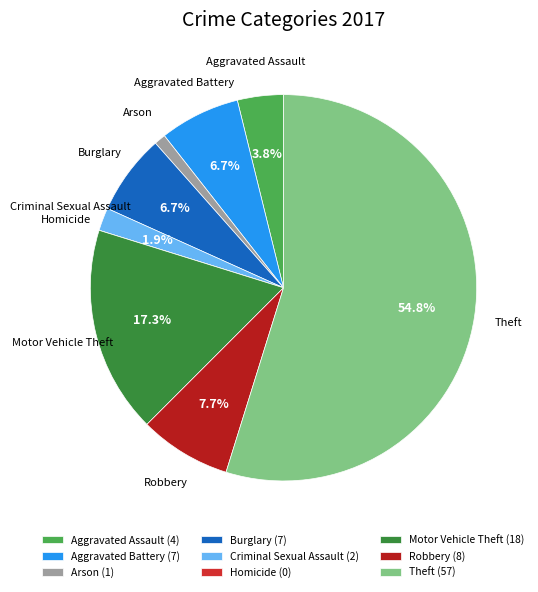

What percentage is the Robbery slice, to the nearest percent?

8%